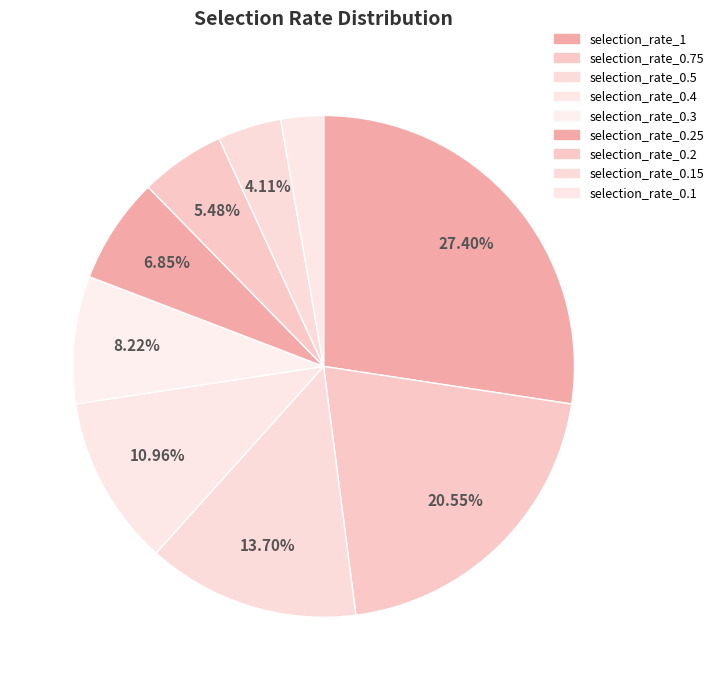

True or false: selection_rate_0.3 accounts for 8% of the total.

True